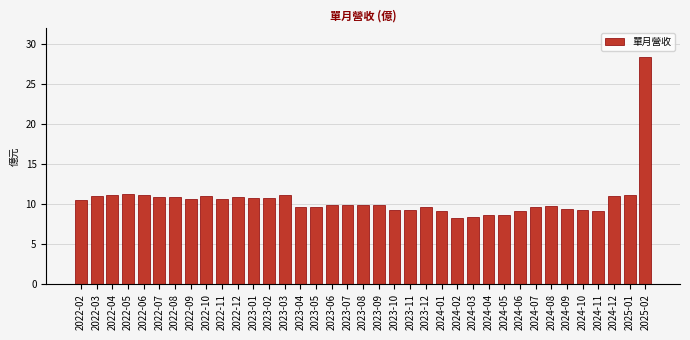

The chart shows a value of 5.9 at 2024-09. True or false?

False